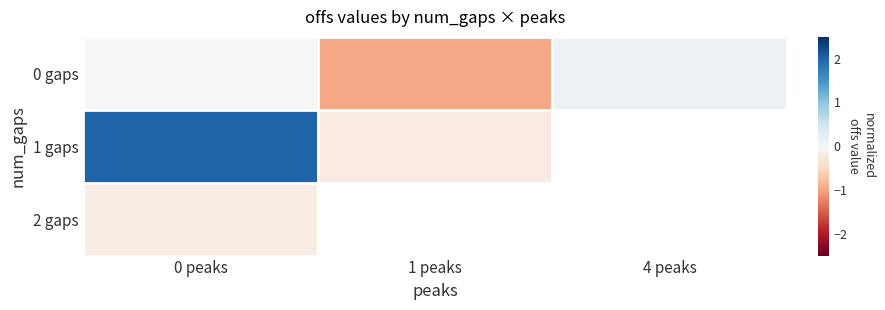

What is the smallest value displayed?

-1.0